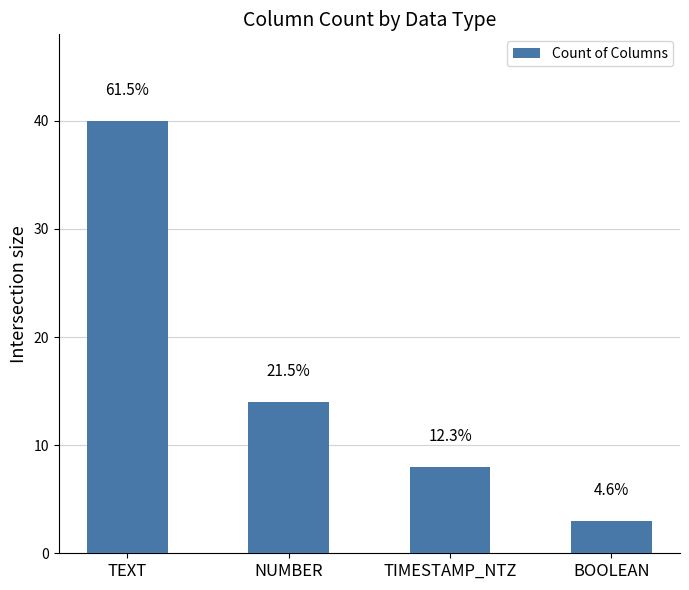

How many bars are there in total?

4